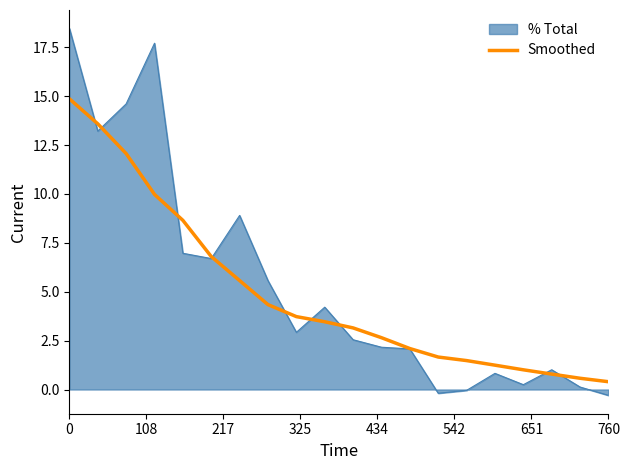

Rank the series by their maximum value, from highest to lowest.

% Total, Smoothed